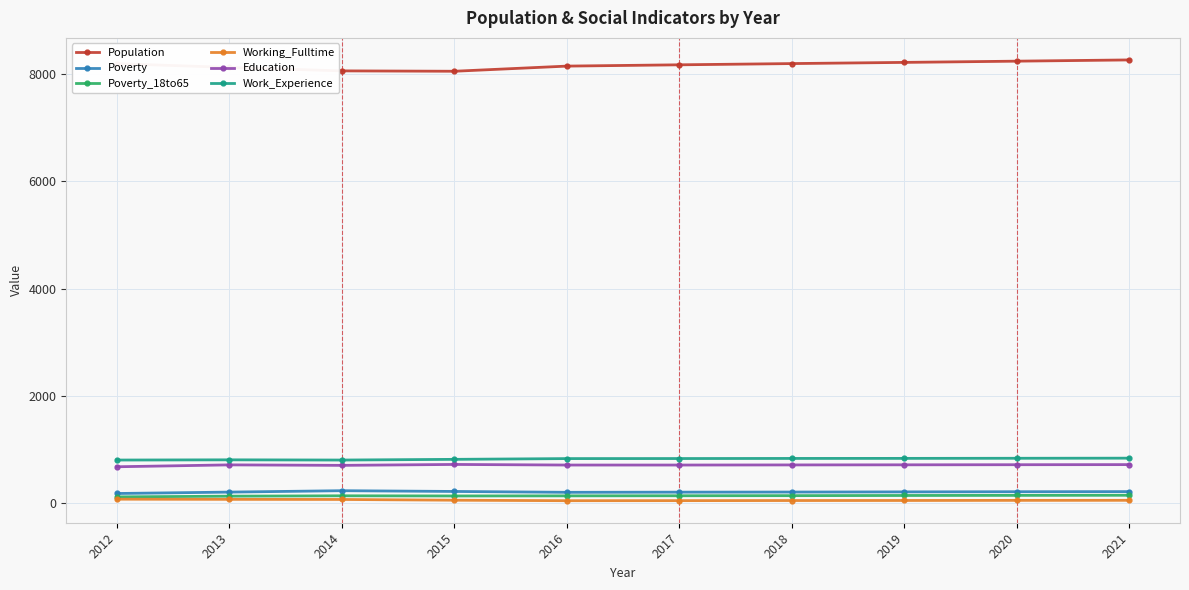

What are all the series names shown in the legend?

Population, Poverty, Poverty_18to65, Working_Fulltime, Education, Work_Experience